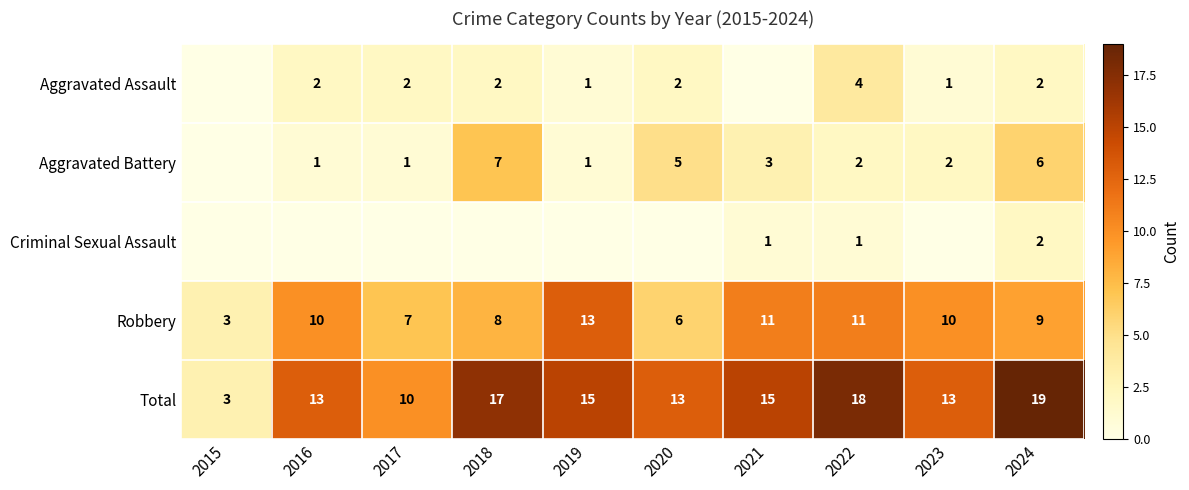

At 2022, list the series in order from smallest to largest.

Criminal Sexual Assault, Aggravated Battery, Aggravated Assault, Robbery, Total